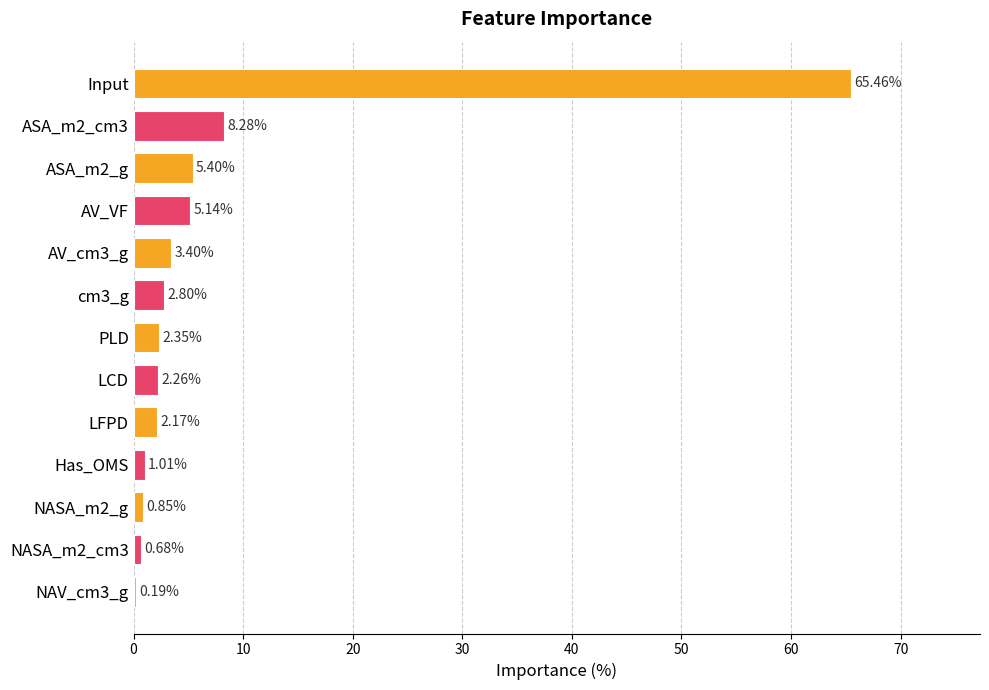

What is the sum of all values?

100.0